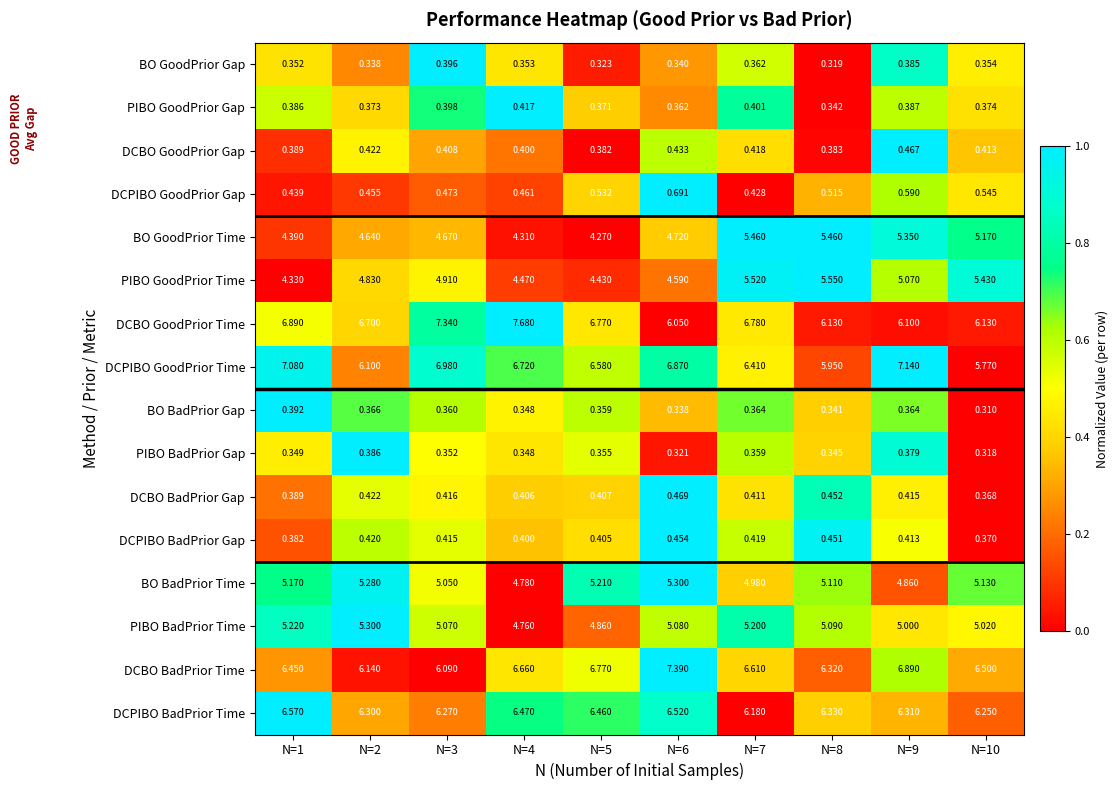

How many categories are shown in the chart?

10